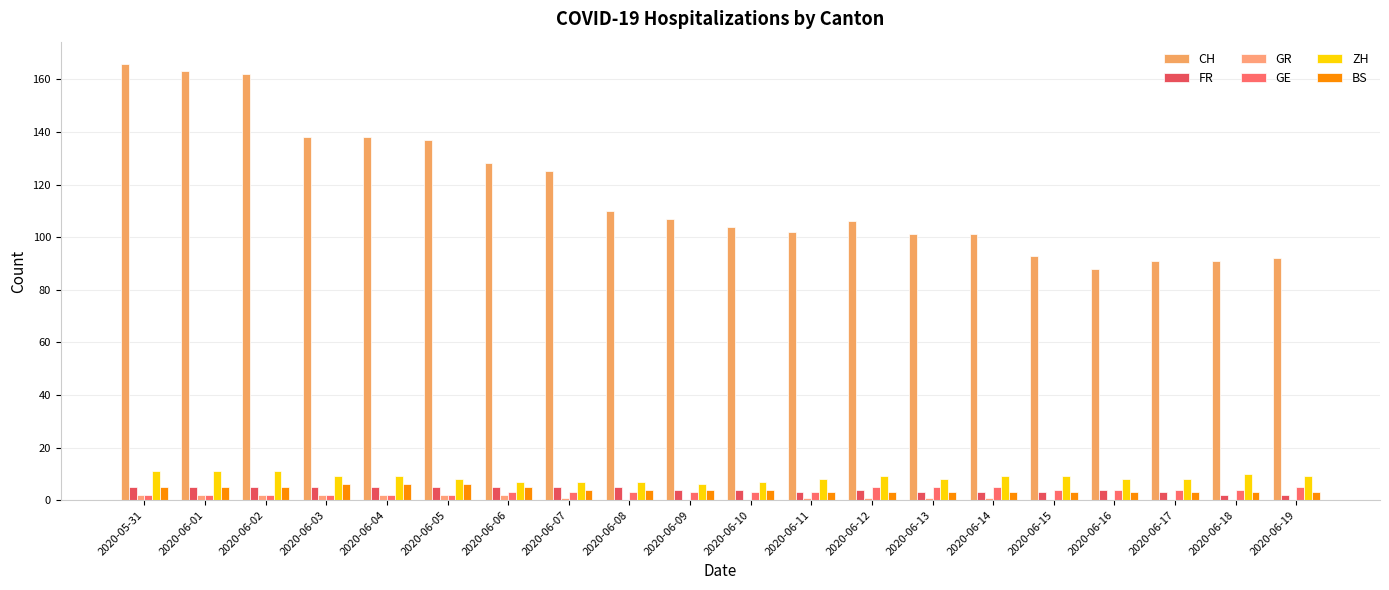

At which category does the chart reach its peak across all series?

2020-05-31